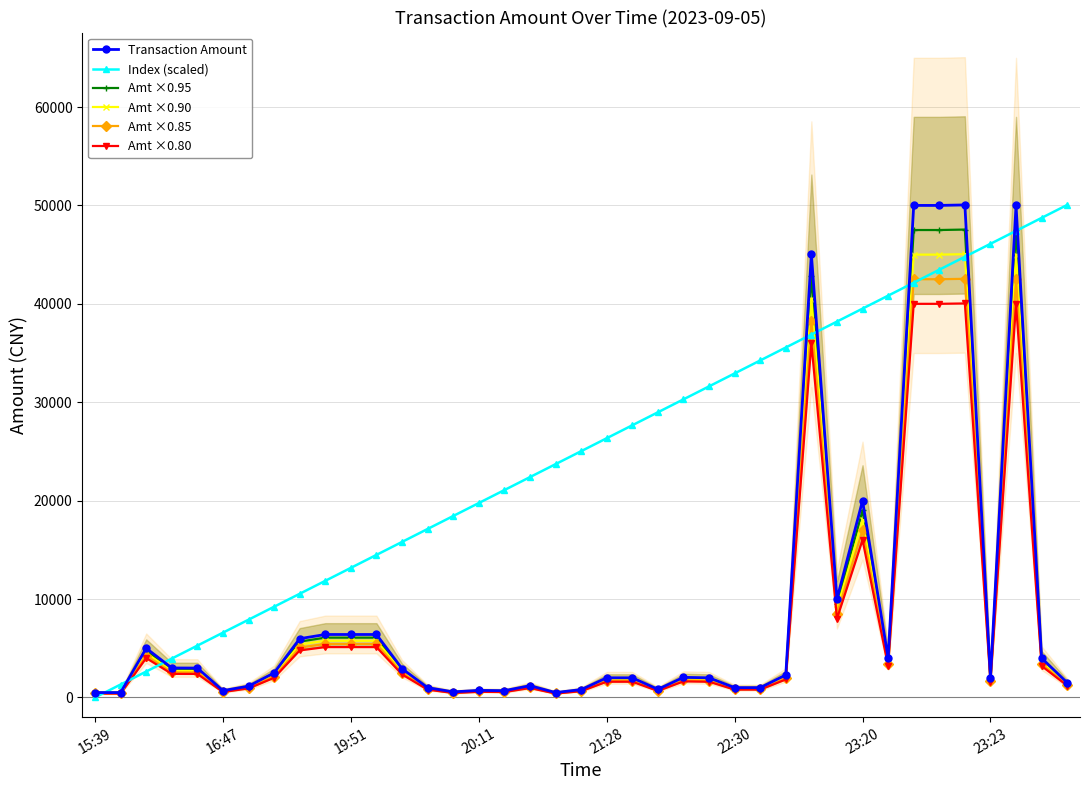

What is the highest value of the Amt ×0.90 series?

45045.0